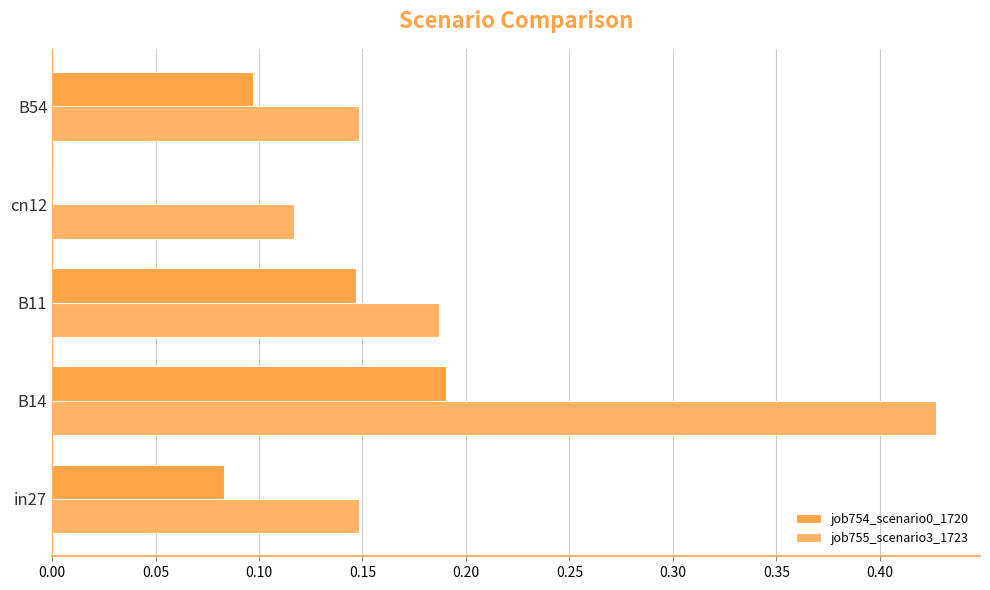

What is the average value of the job755_scenario3_1723 series?

0.2